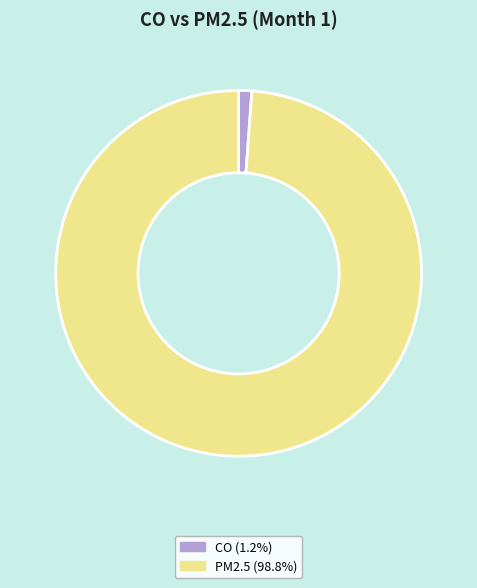

Is the sum of CO (1.2%) and PM2.5 (98.8%) greater than half?

Yes